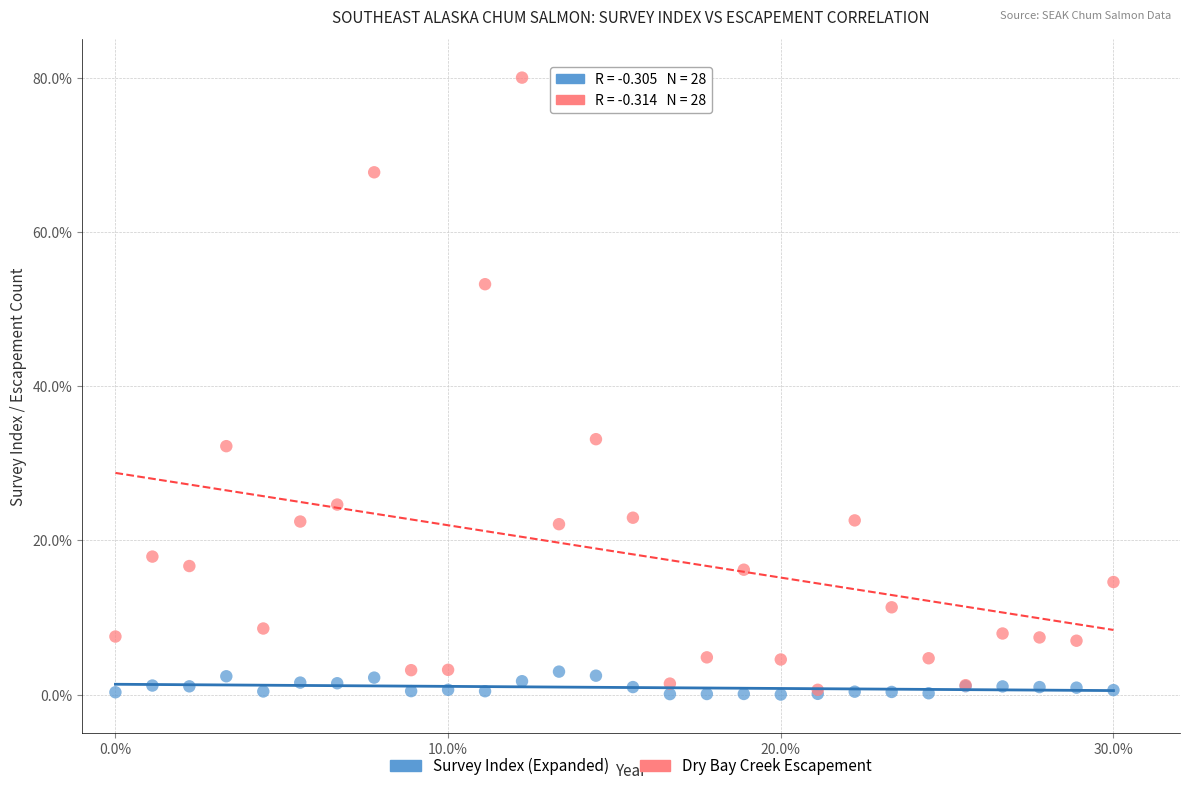

In the Dry Bay Creek Escapement series, what Y value is closest to 40?

33.1